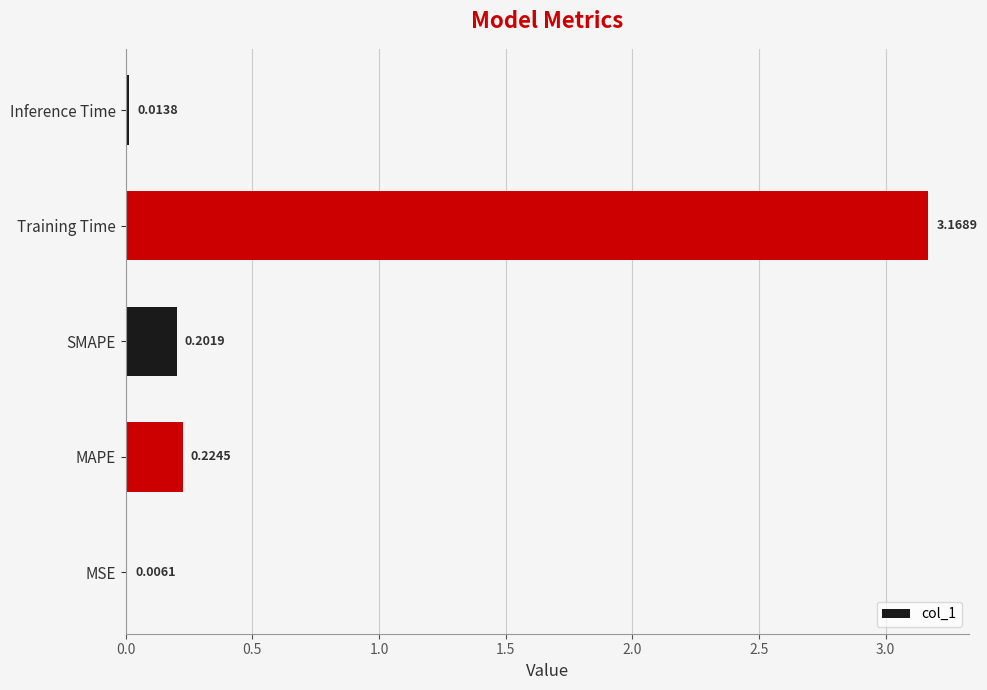

Are the bars grouped side by side (vs. stacked)?

No